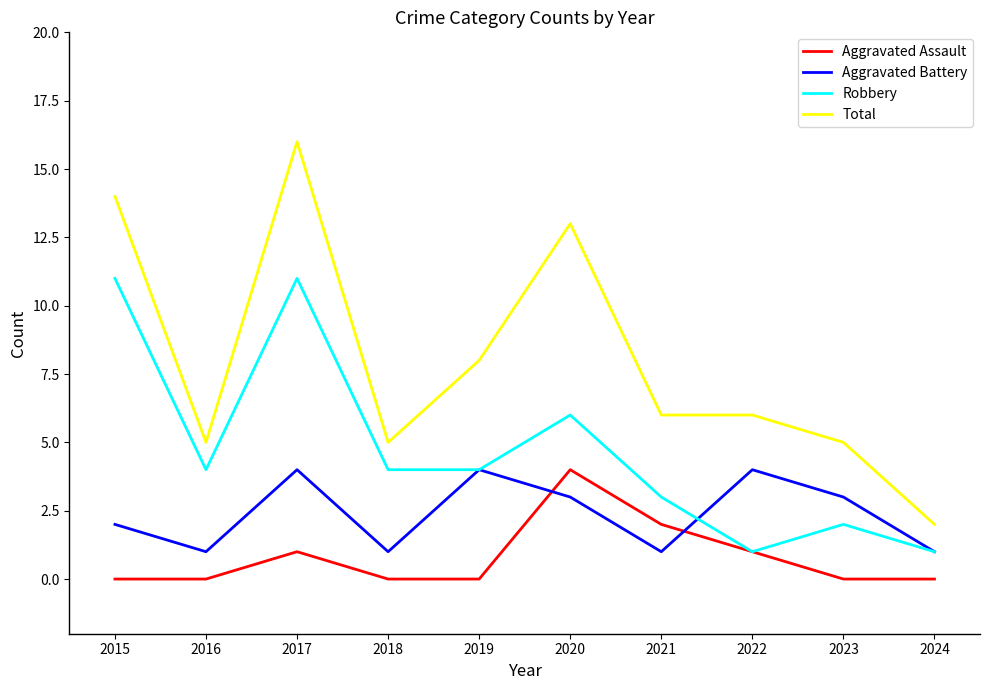

The Aggravated Battery series shows 4 at 2019. True or false?

True